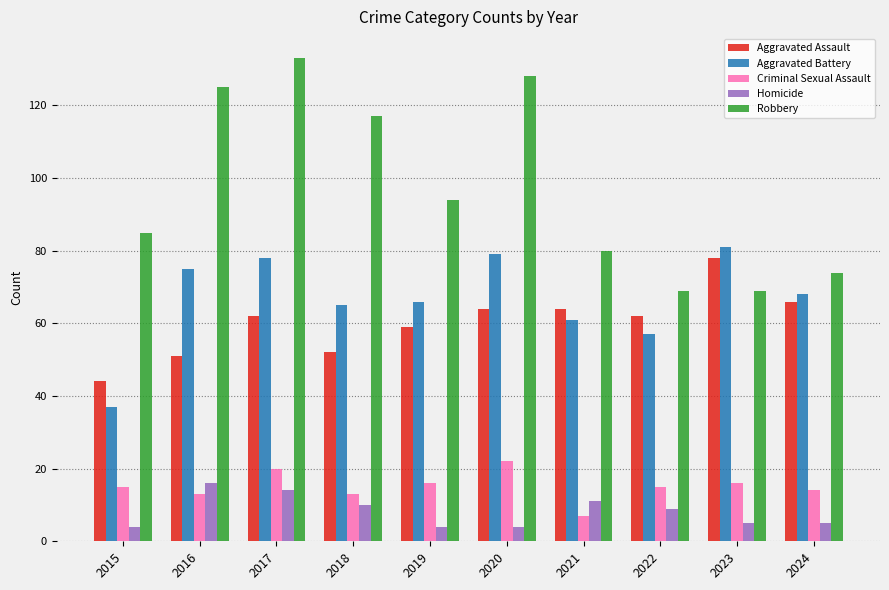

What is the sum of all Aggravated Battery values?

667